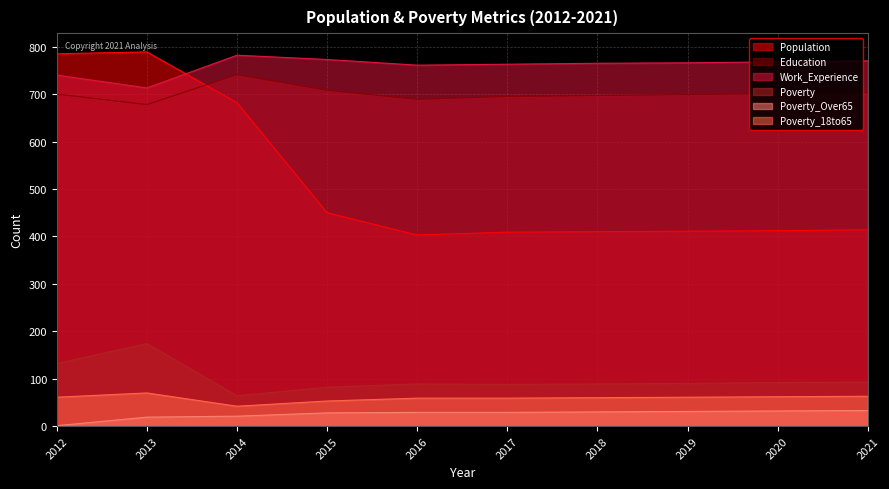

What is the difference between the maximum and minimum values in the Population series?

386